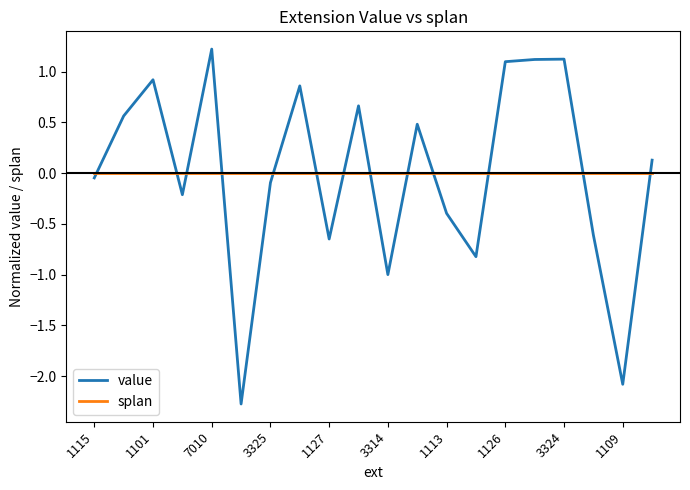

Which series has the widest spread of values?

value